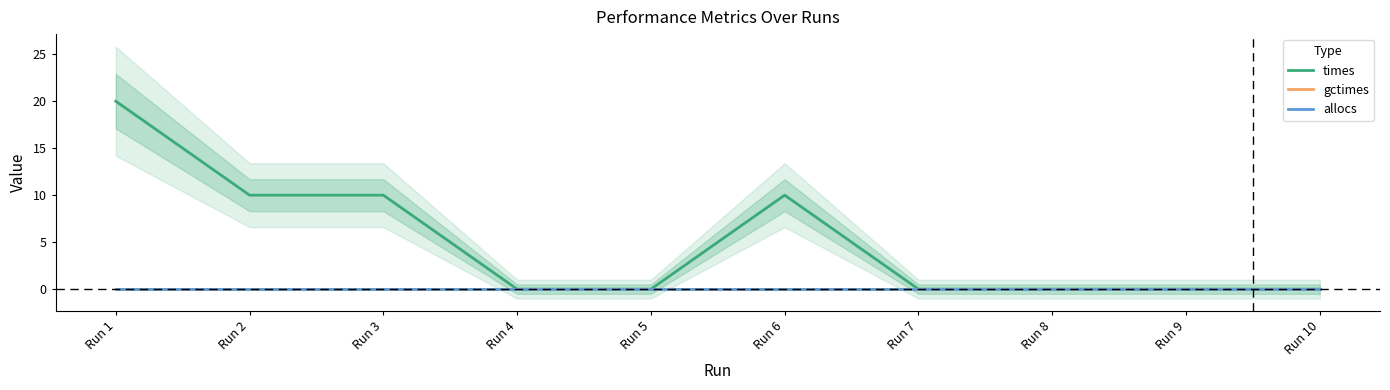

List the series in order of their peak value, lowest first.

gctimes, allocs, times